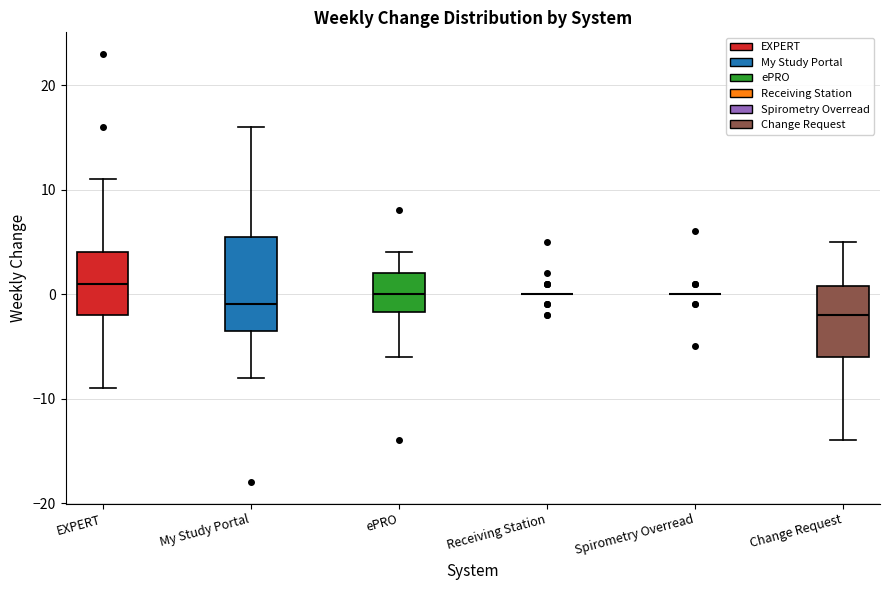

Where does the upper whisker of the box for ePRO end on the y-axis? The values are not printed on the chart, so give them approximately, as read against the axis.

4